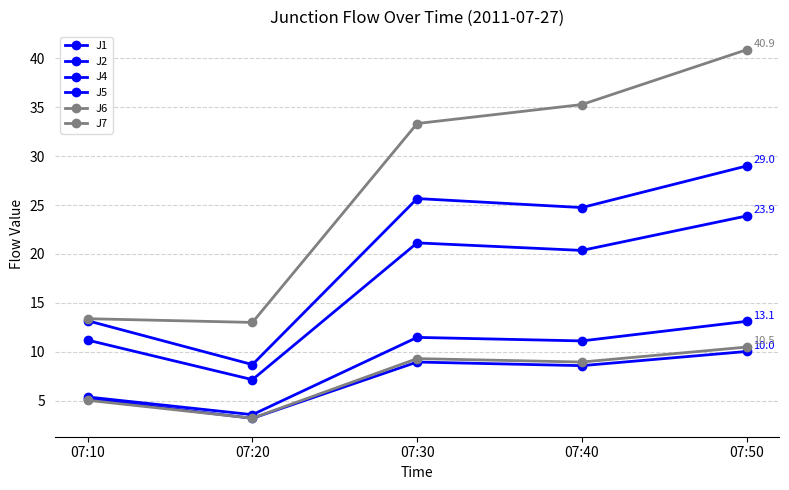

Where is J5 nearest to the value 15?

07:10